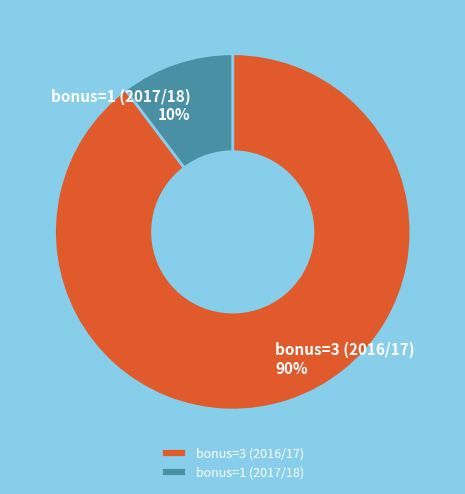

Do bonus=1 (2017/18) and bonus=3 (2016/17) together represent more than half of the pie?

Yes